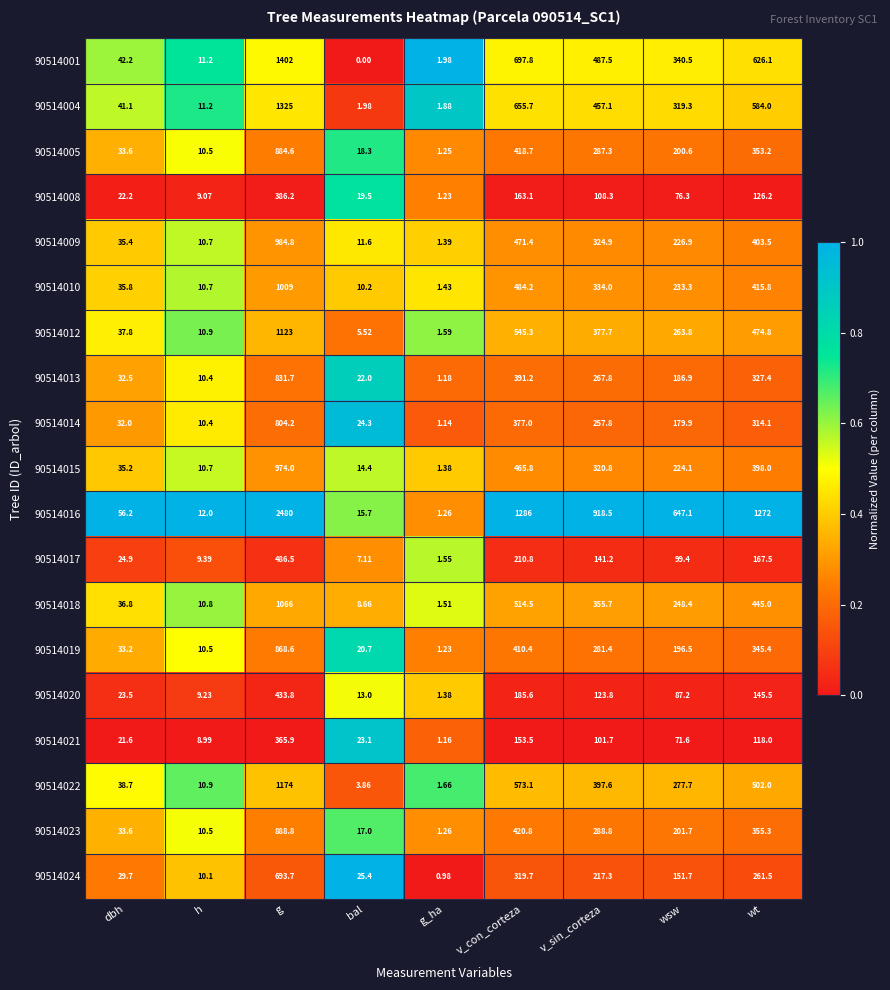

At how many categories does at least one series exceed 0?

9